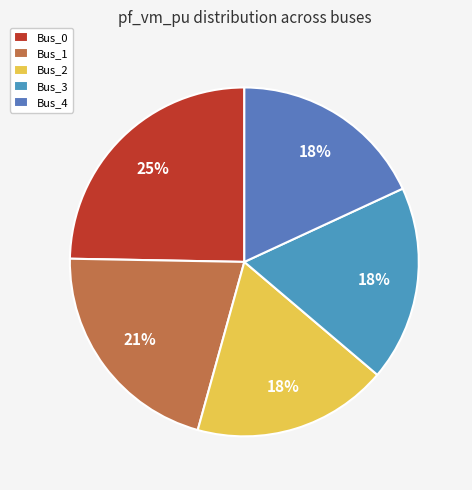

What percentage is NOT represented by Bus_0?

75.3%